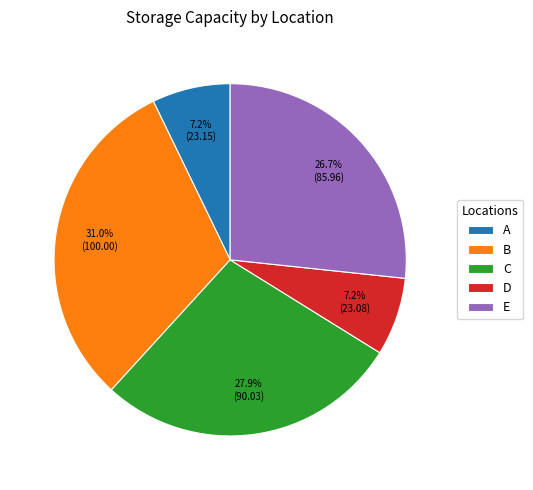

What portion of the pie excludes D?

92.8%